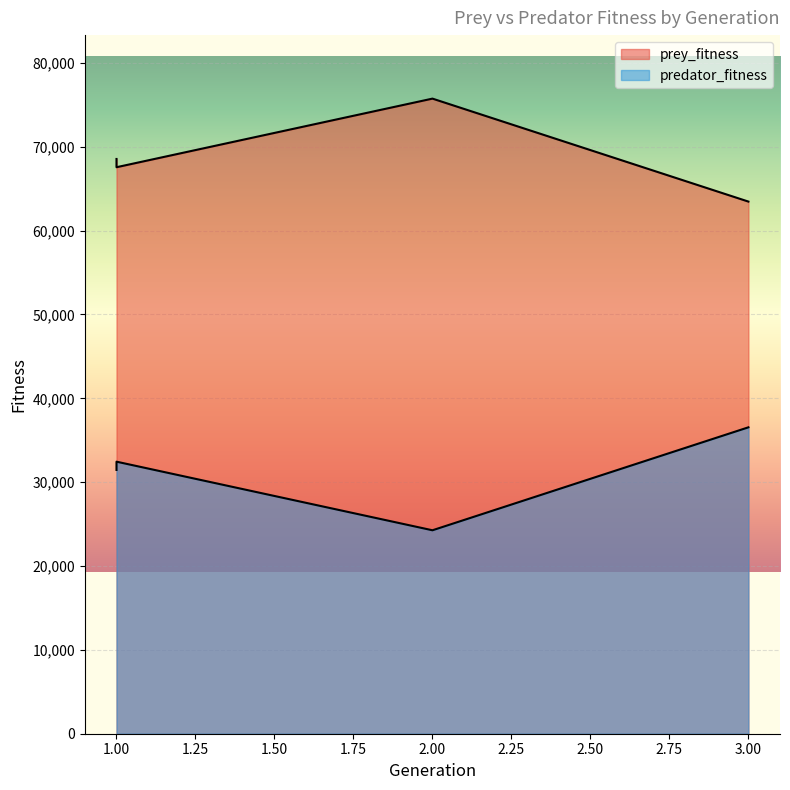

At which label does predator_fitness first exceed 32443?

3